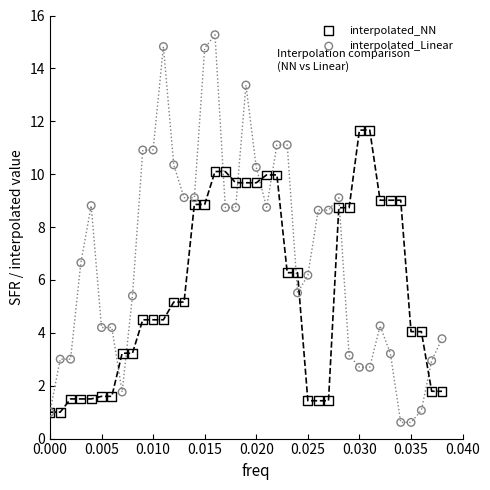

What are all the series names shown in the legend?

interpolated_NN, interpolated_Linear